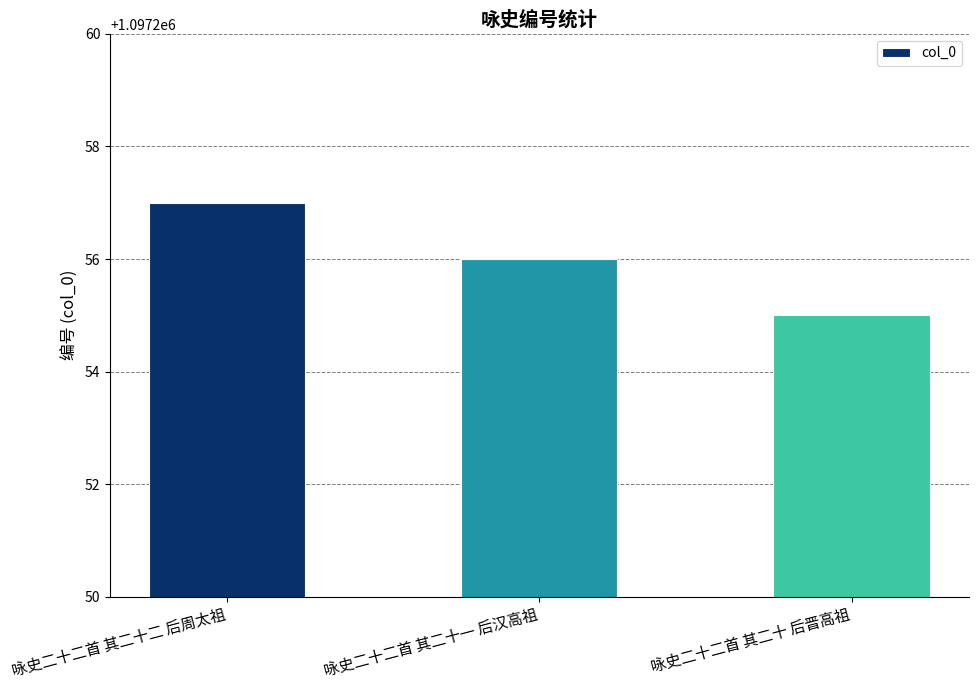

Approximately how many times larger is the value at 咏史二十二首 其二十 后晋高祖 compared to 咏史二十二首 其二十二 后周太祖?

1.0